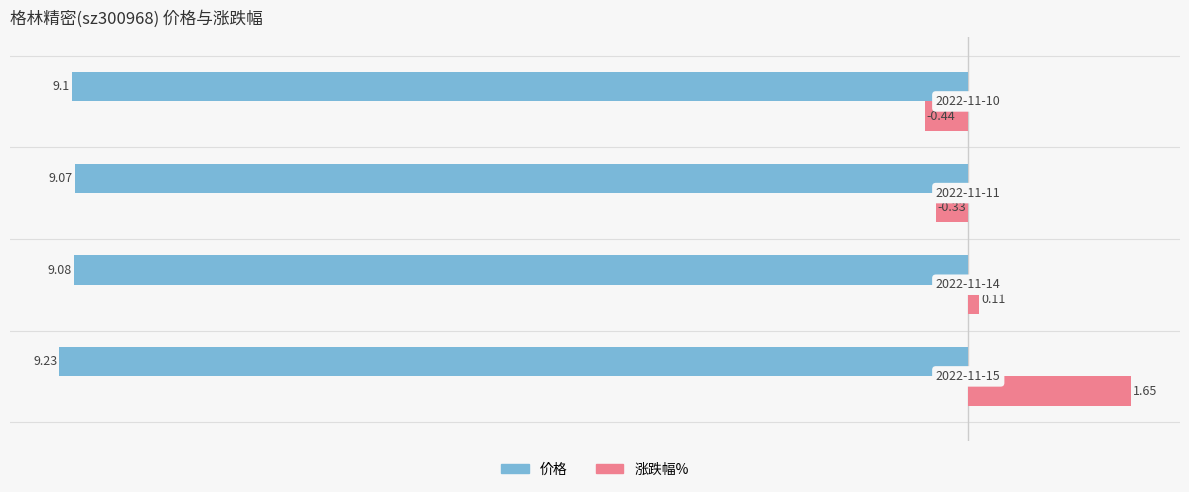

At how many categories does at least one series exceed -2?

4